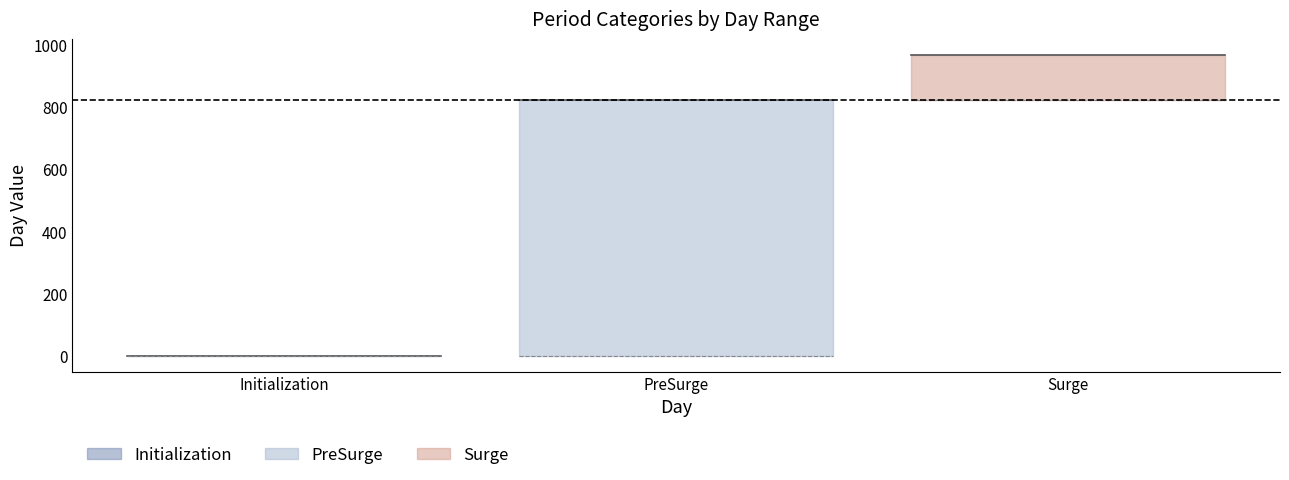

Does the chart have visible grid lines?

No